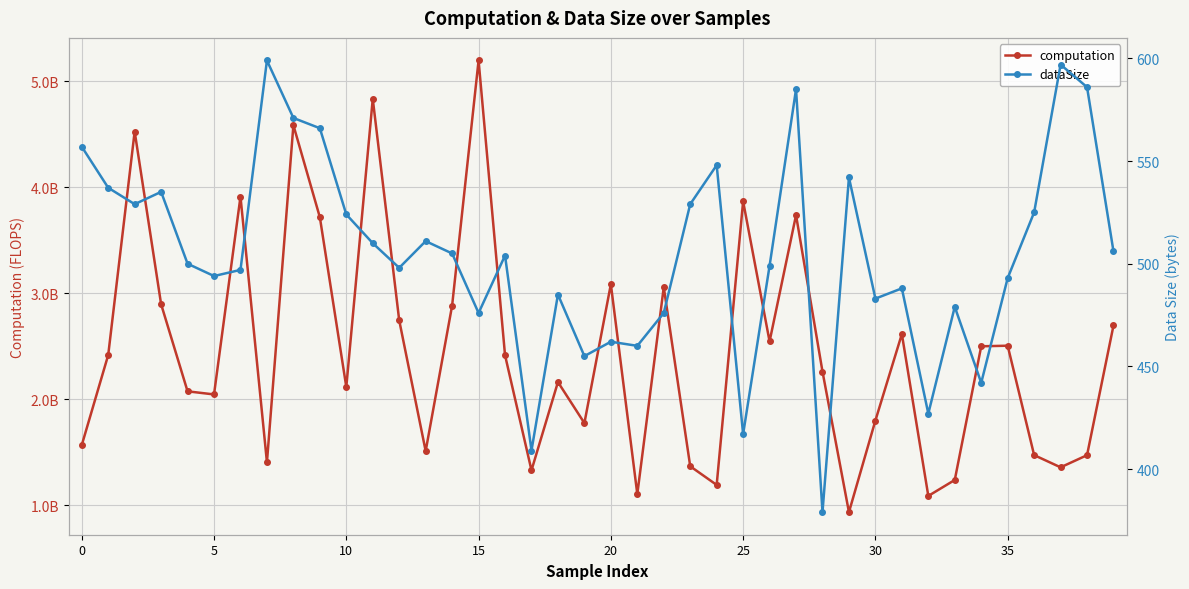

Is it true that computation equals 3911180717.3 at 25?

True